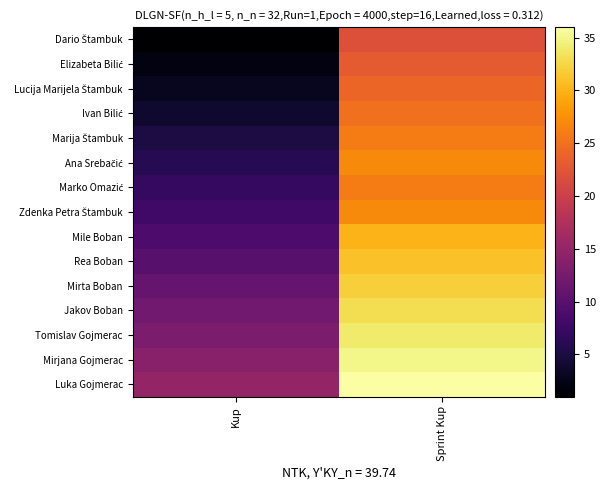

List the series in order of their peak value, lowest first.

Dario Štambuk, Elizabeta Bilić, Lucija Marijela Štambuk, Ivan Bilić, Marija Štambuk, Marko Omazić, Ana Srebačić, Zdenka Petra Štambuk, Mile Boban, Rea Boban, Mirta Boban, Jakov Boban, Tomislav Gojmerac, Mirjana Gojmerac, Luka Gojmerac